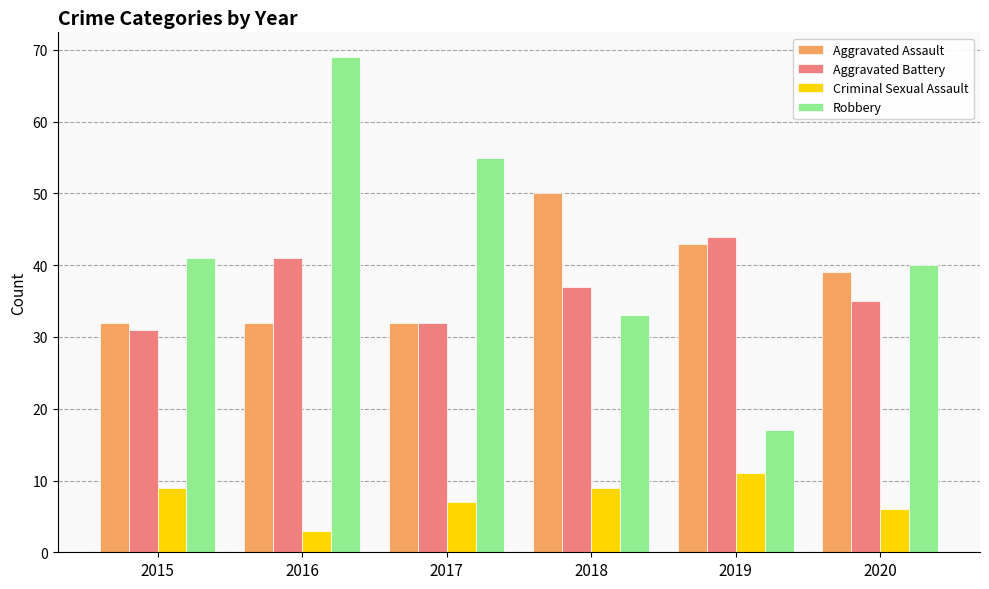

At which label does Aggravated Battery first exceed 37?

2016